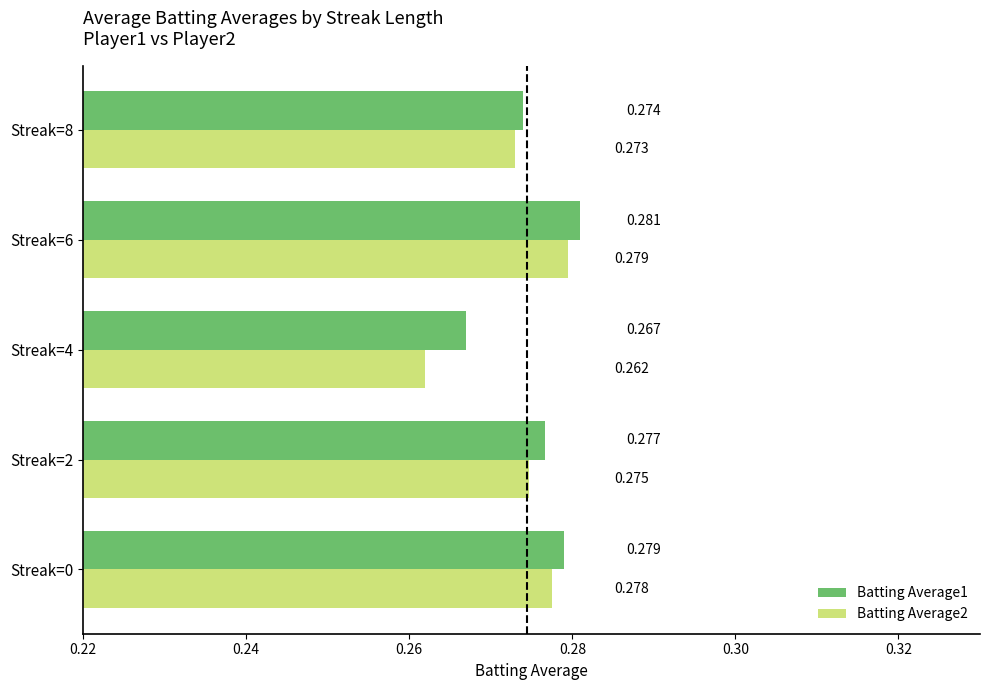

List the series in order of their peak value, lowest first.

Batting Average2, Batting Average1